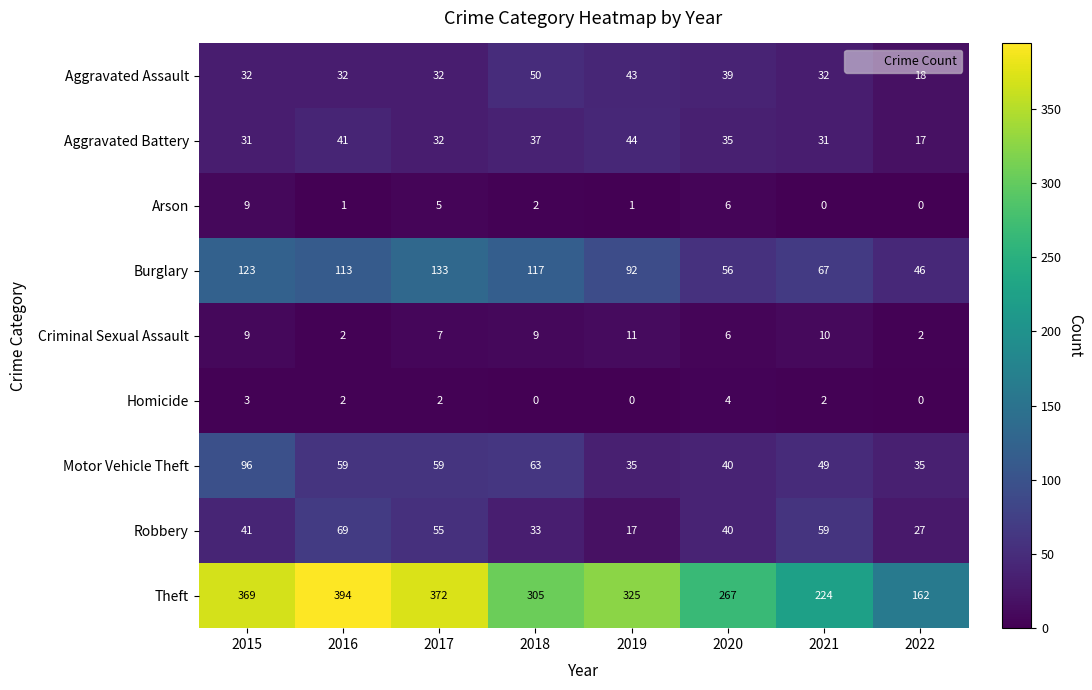

True or false: Homicide has a value of 3 at 2021.

False